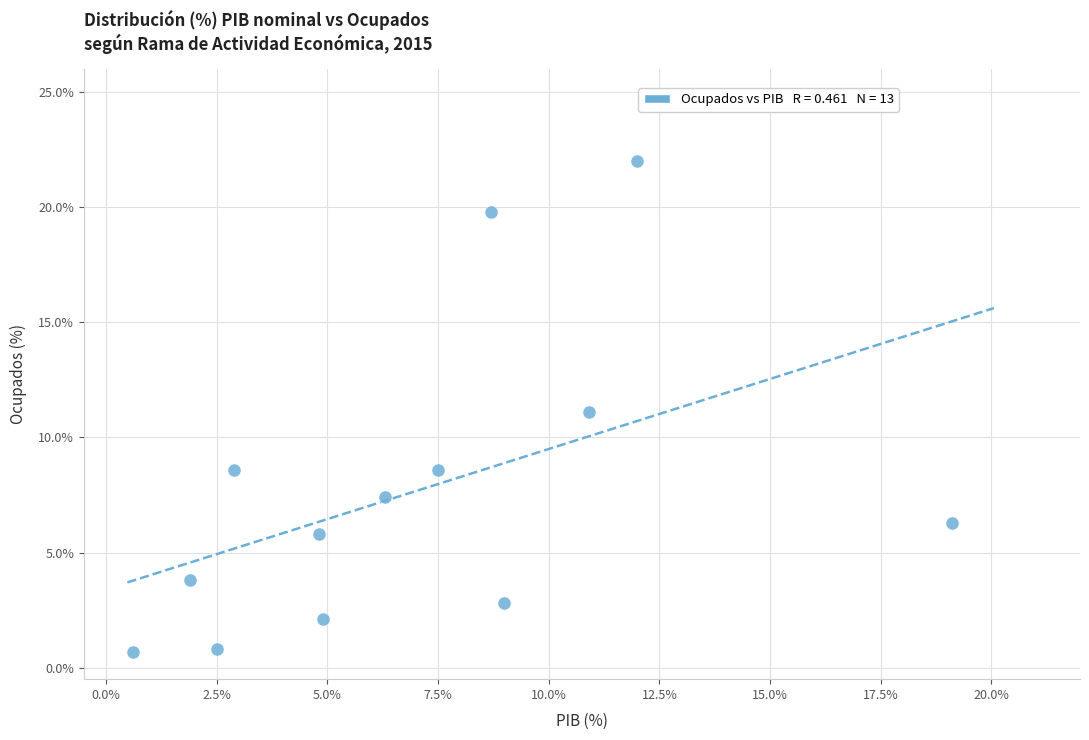

What is the range of X values (max minus min)?

18.5